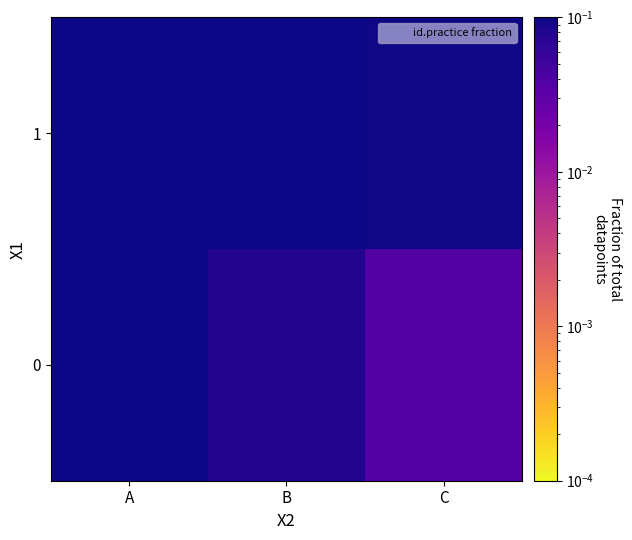

At which category is the sum across all series the highest?

A